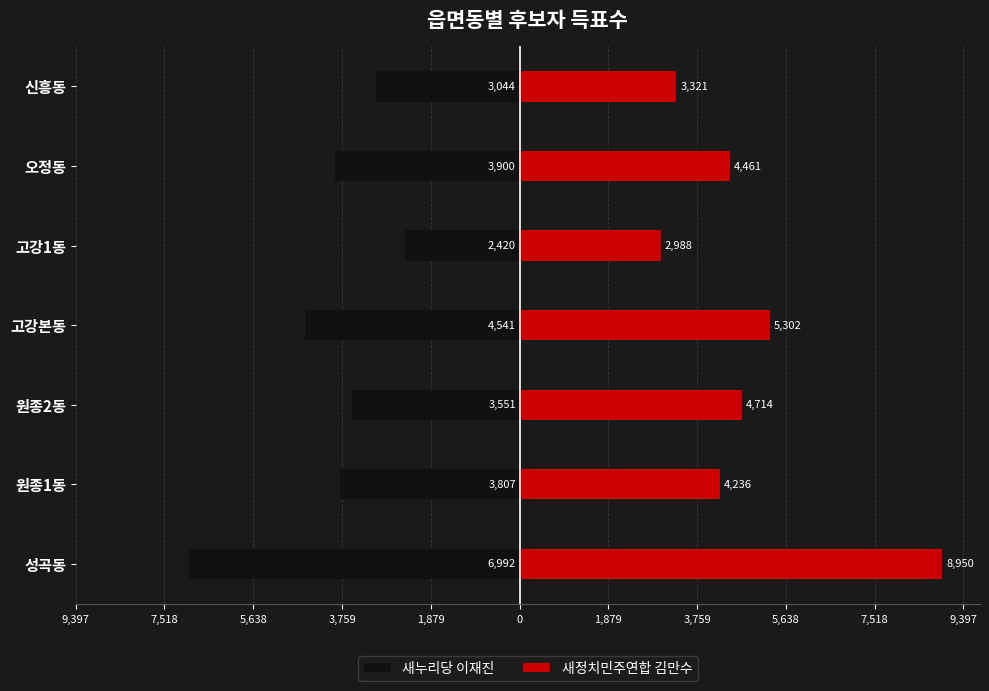

What is the spread (max minus min) of values at 원종1동?

8043